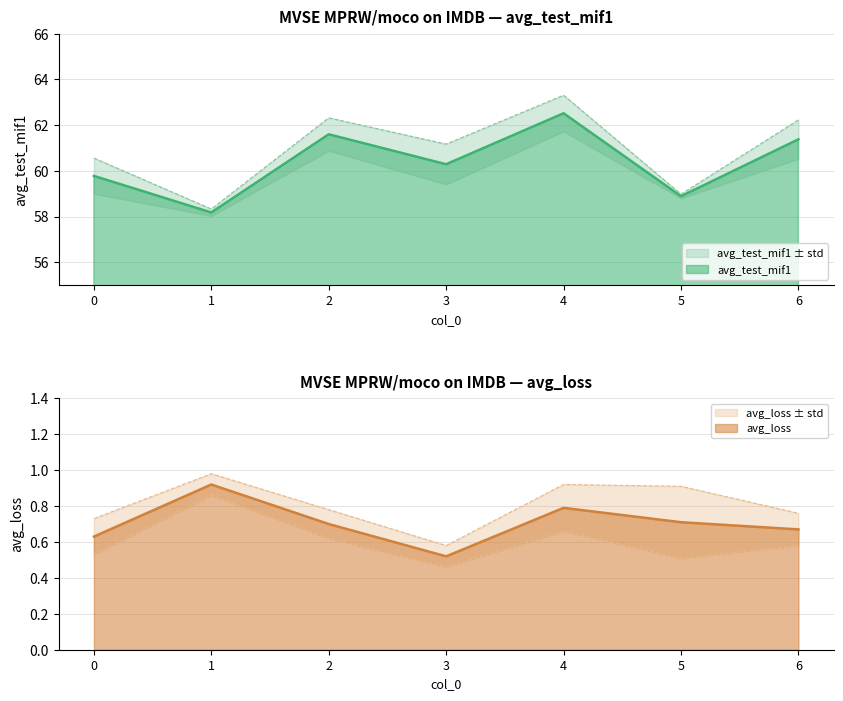

The value of avg_test_mif1 at 0 is 59.8. True or false?

True